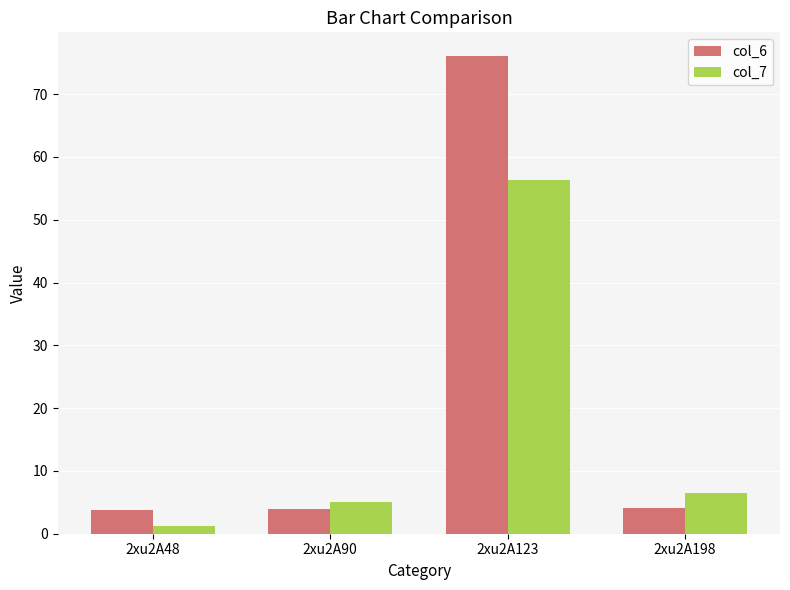

What is the value of the col_7 bar at the 3rd from the left?

56.3